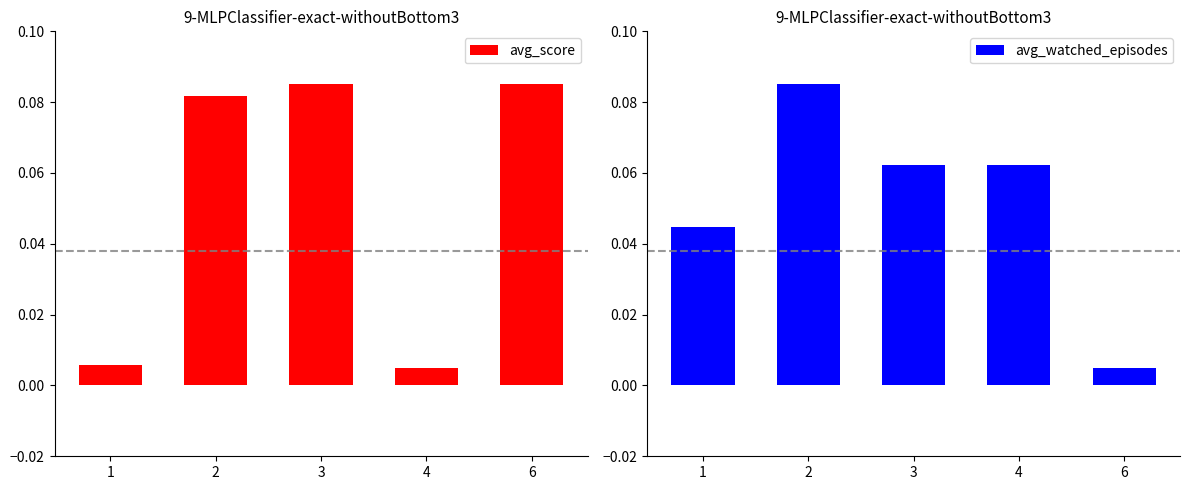

How many categories are shown in the chart?

5